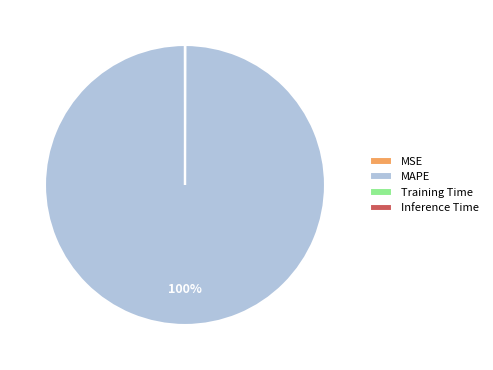

True or false: MAPE accounts for 90% of the total.

False